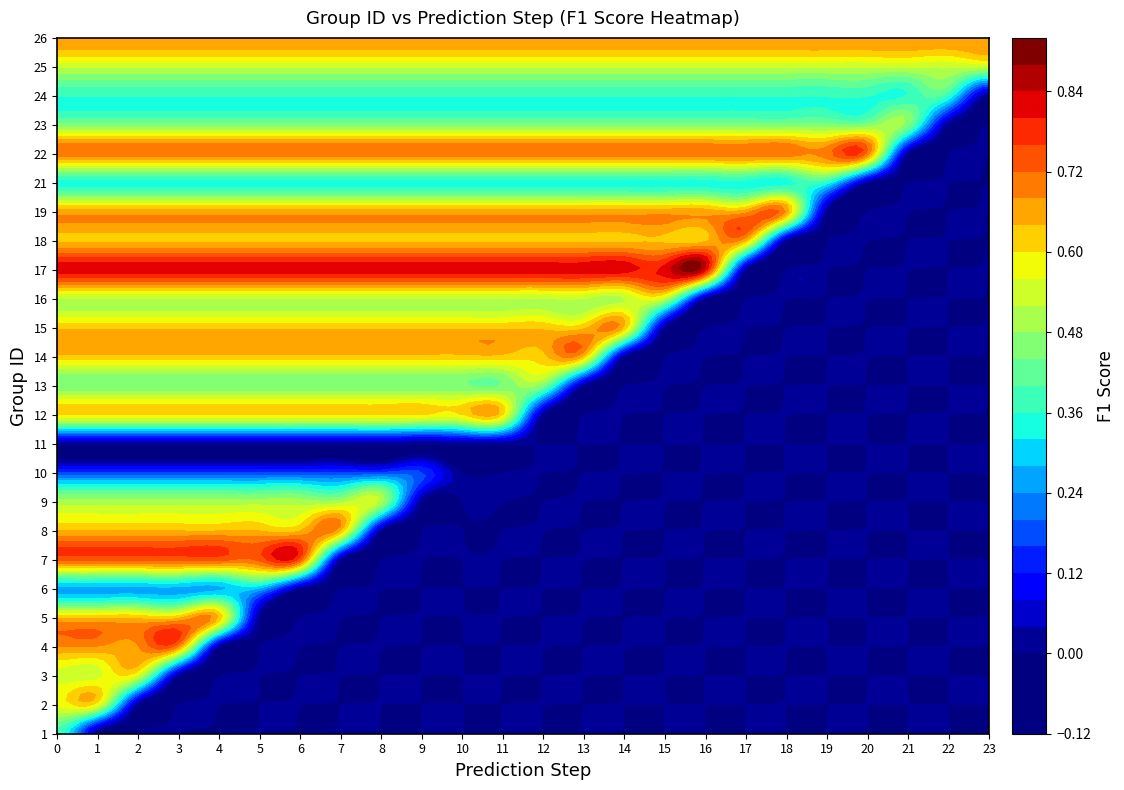

What is the sum of all 3 values?

1.6